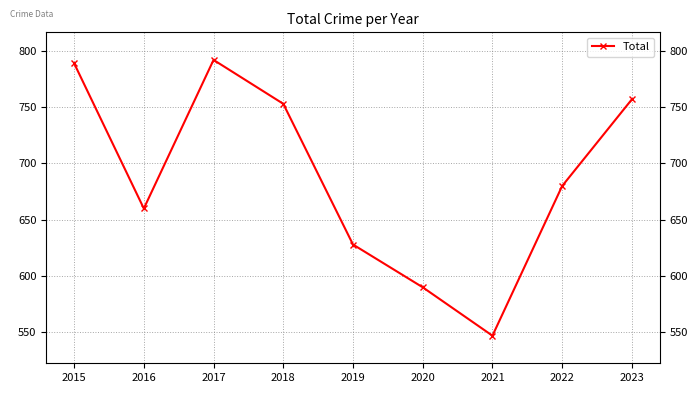

List the labels in order of value, largest first.

2017, 2015, 2023, 2018, 2022, 2016, 2019, 2020, 2021